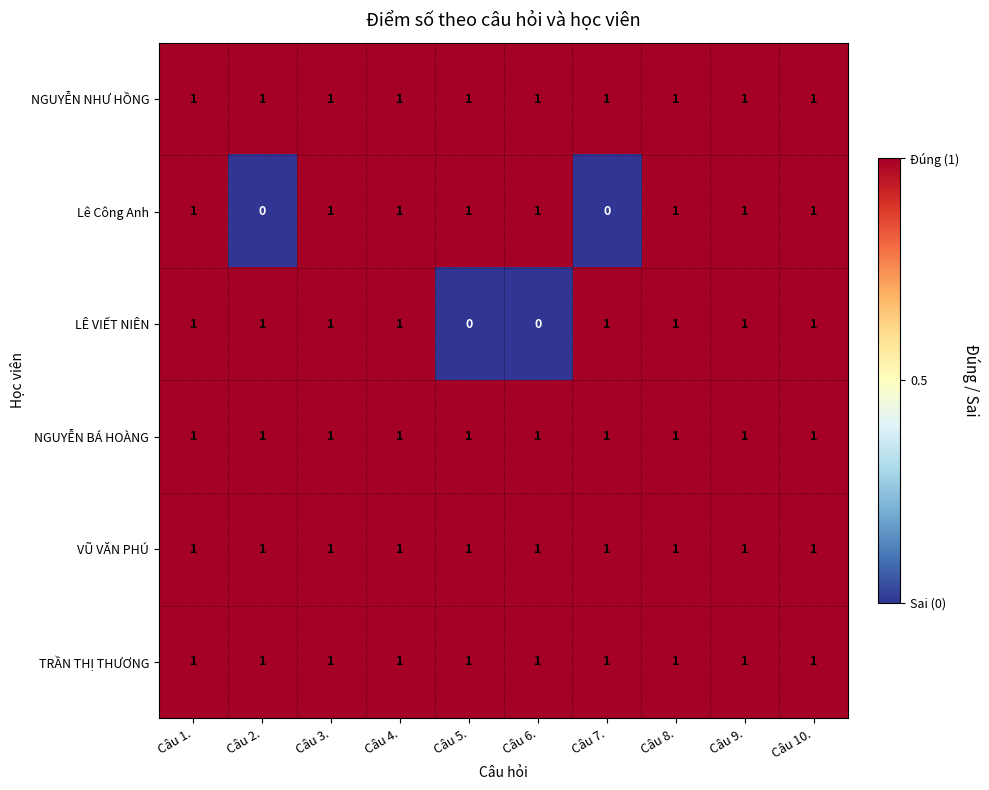

At how many categories does at least one series exceed 0?

10